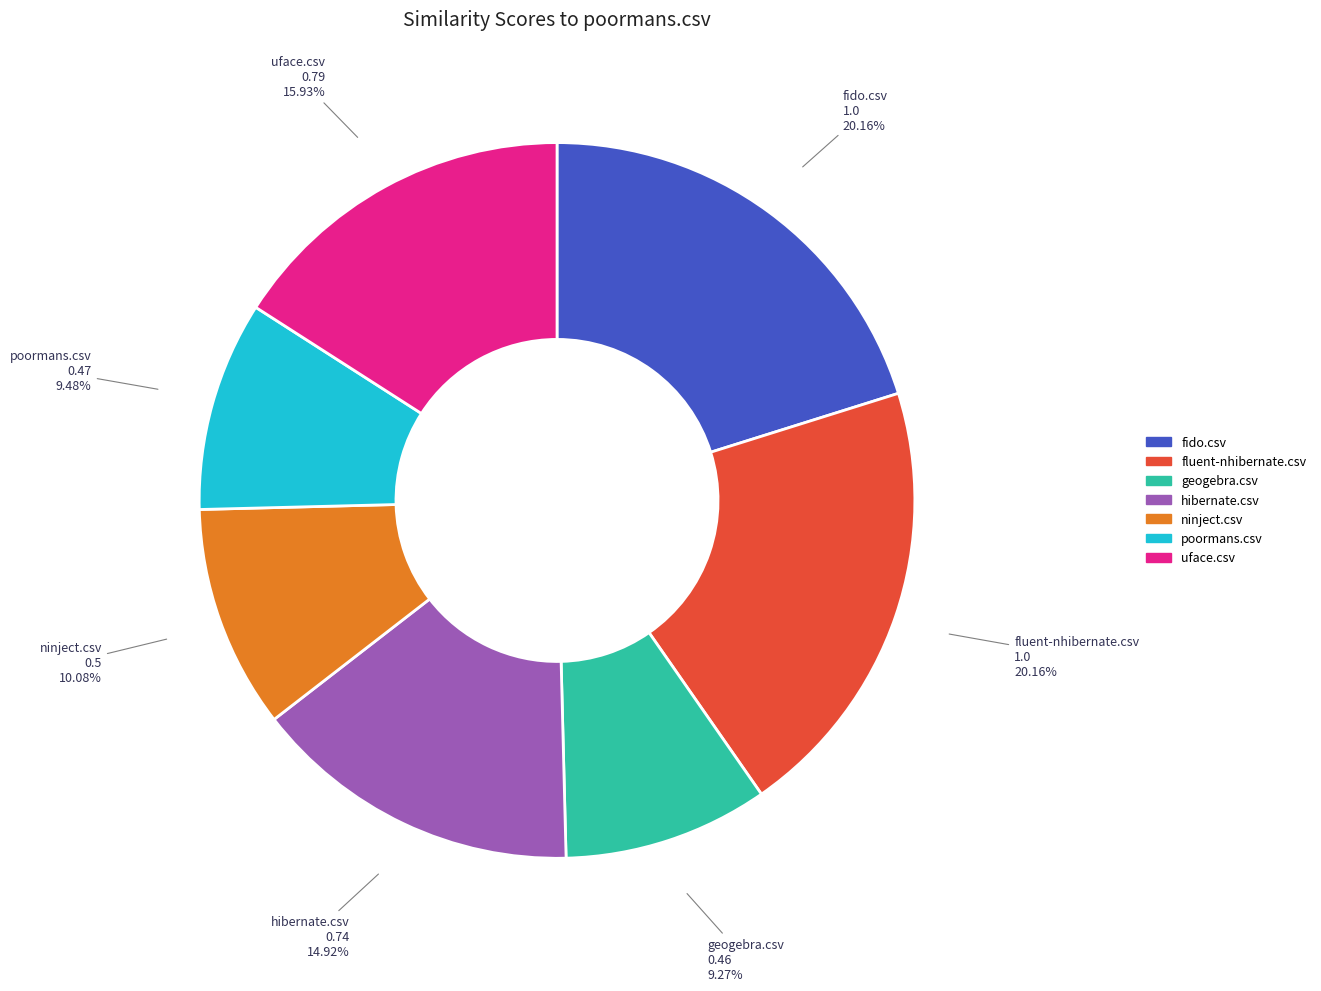

Combined, do poormans.csv and fluent-nhibernate.csv account for over 50%?

No